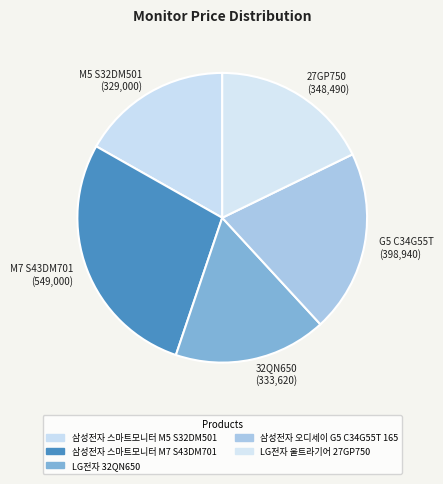

Approximately how many times larger is the value at M7 S43DM701 (549,000) compared to 32QN650 (333,620)?

1.6